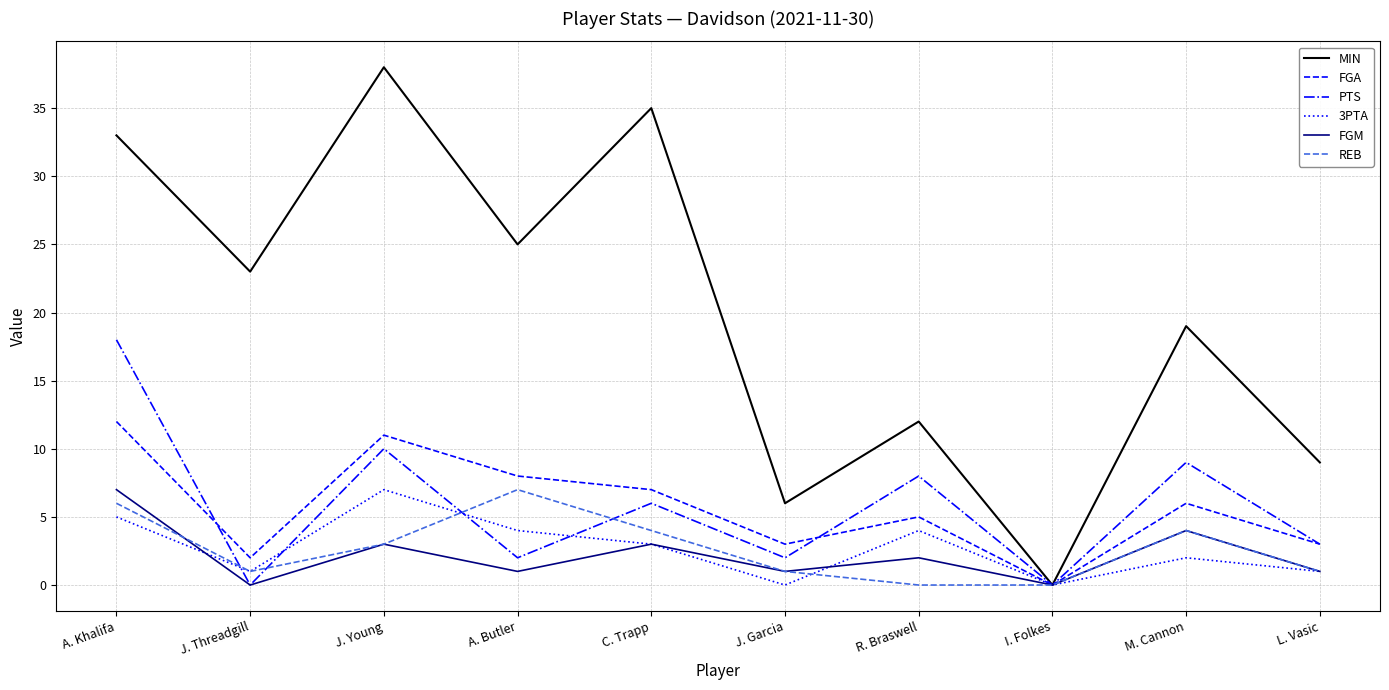

At which label does FGM first exceed 2?

A. Khalifa